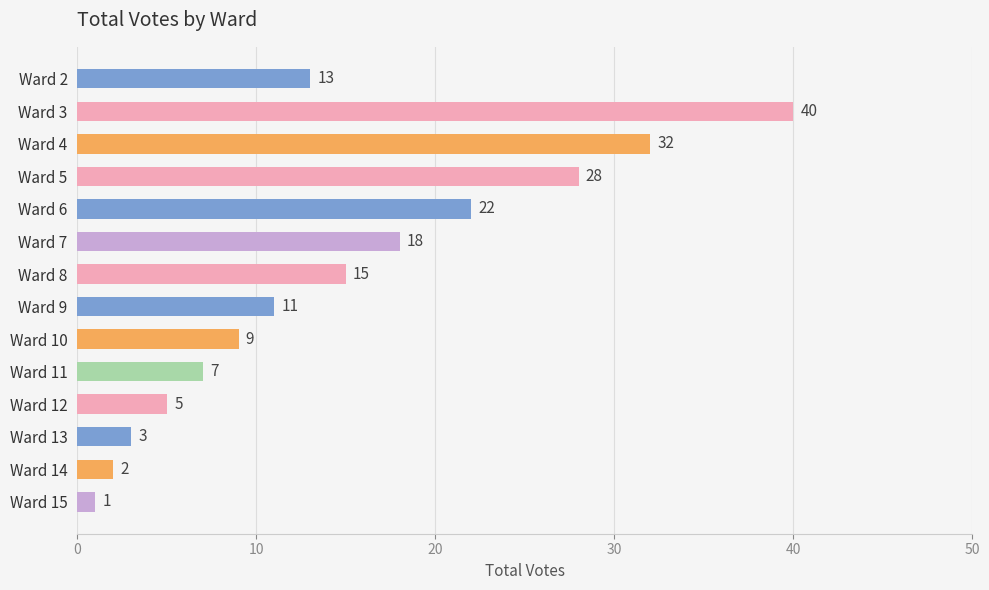

What is the greatest value displayed?

40